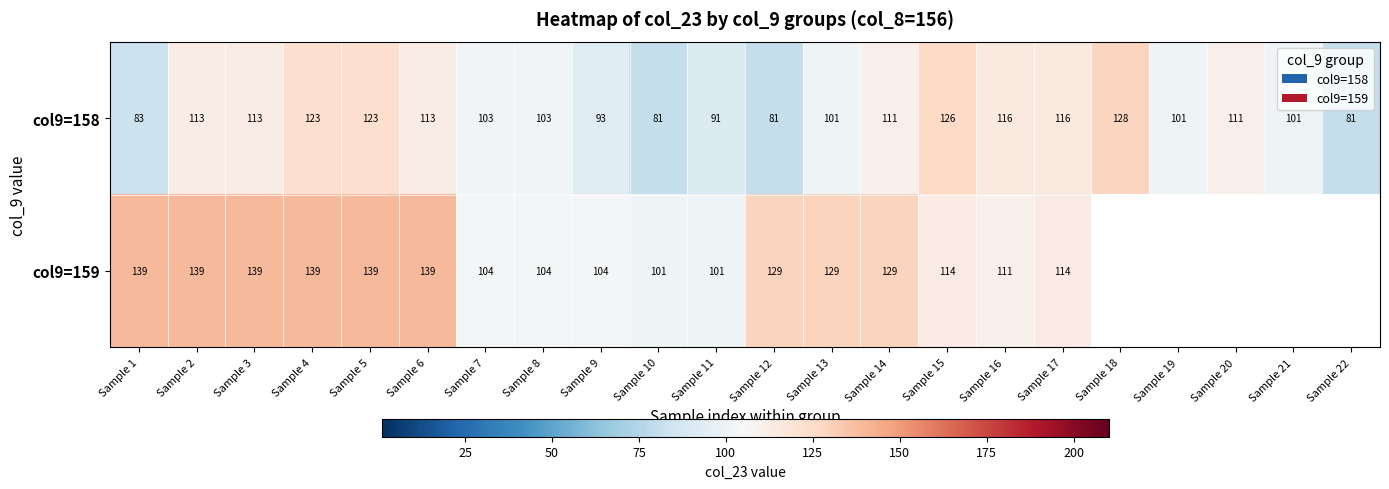

At Sample 12, list the series in order from smallest to largest.

col9=158, col9=159